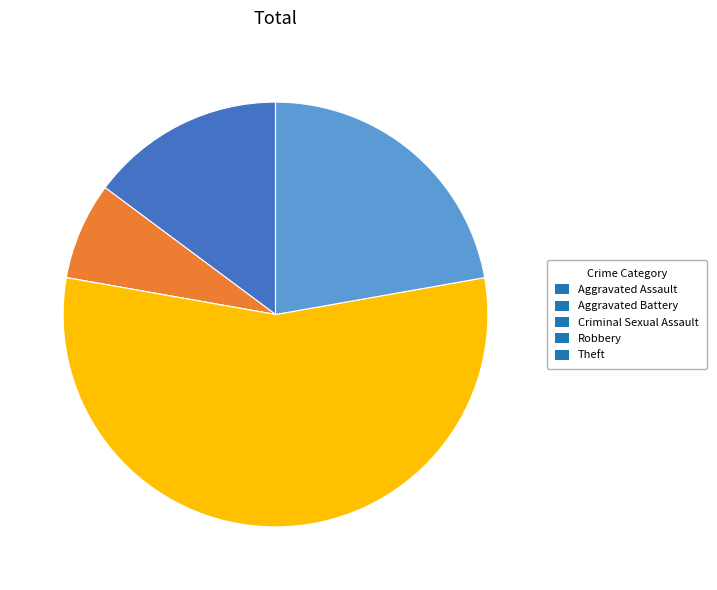

True or false: Aggravated Assault accounts for 15% of the total.

True